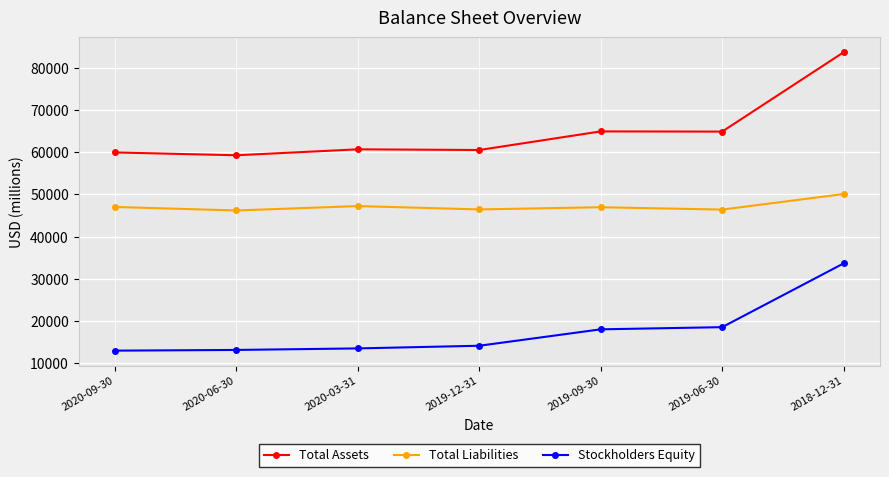

Rank the series at 2019-09-30 from lowest to highest value.

Stockholders Equity, Total Liabilities, Total Assets